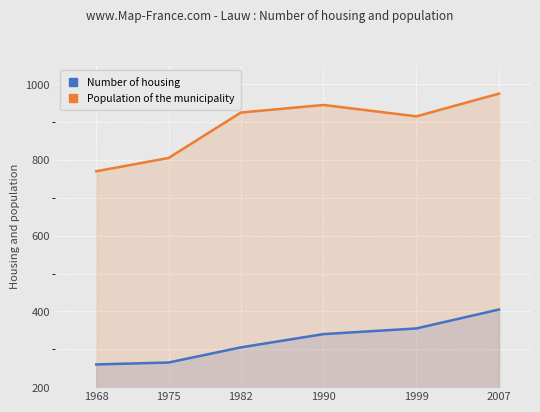

Which category has the highest value across all series?

2007